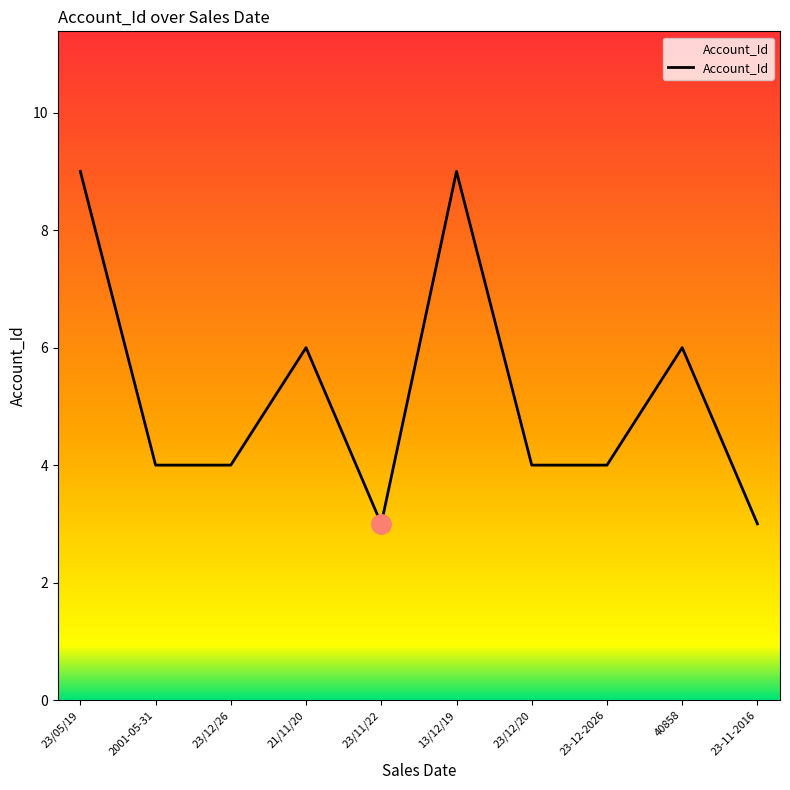

What is the minimum value shown in the chart?

3